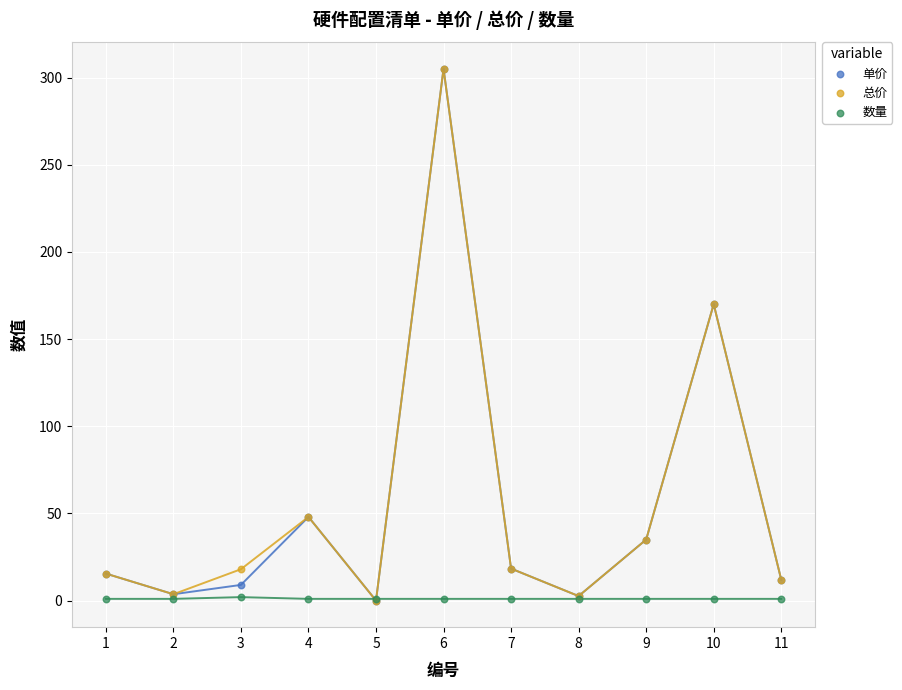

What are all the series names shown in the legend?

单价, 总价, 数量